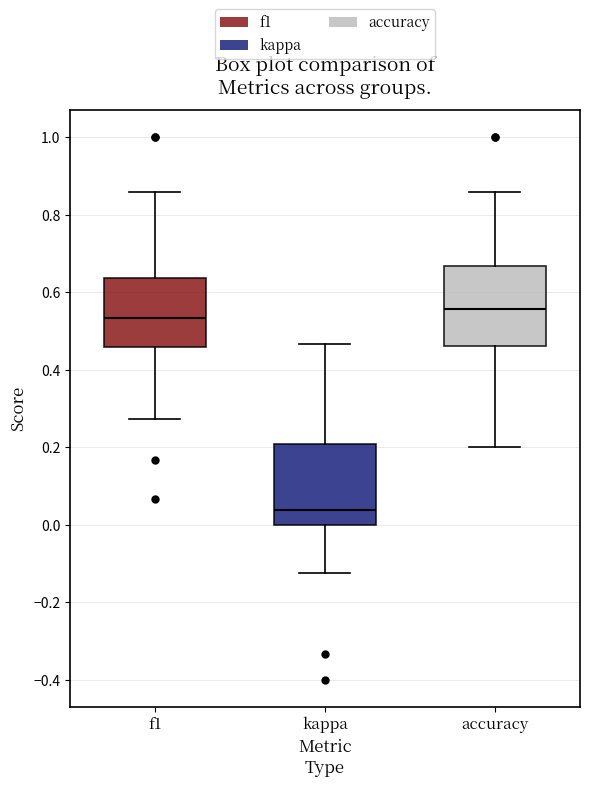

Which box's median line is the lowest?

kappa